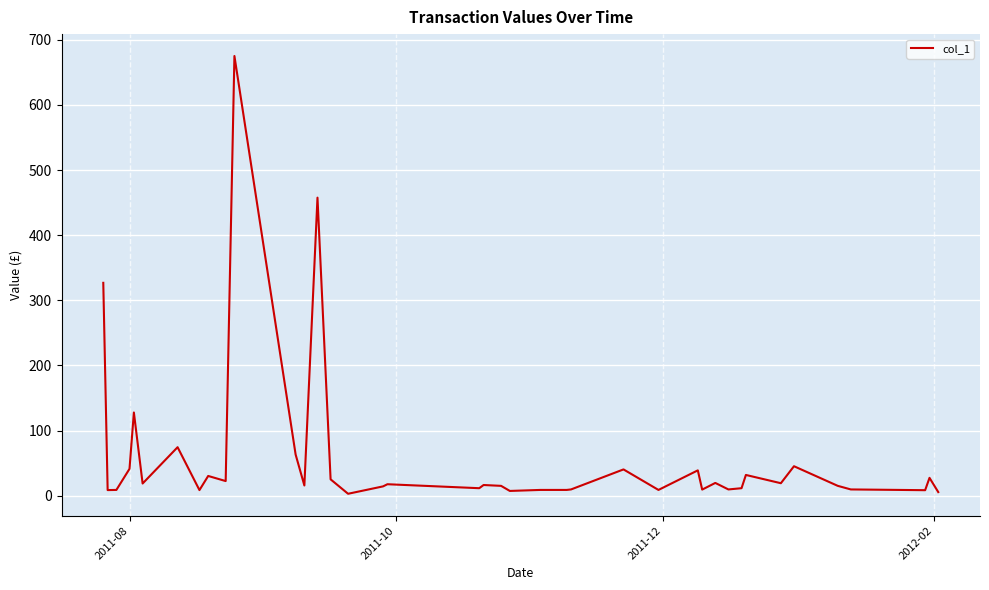

What is the difference between the maximum and minimum values?

672.2